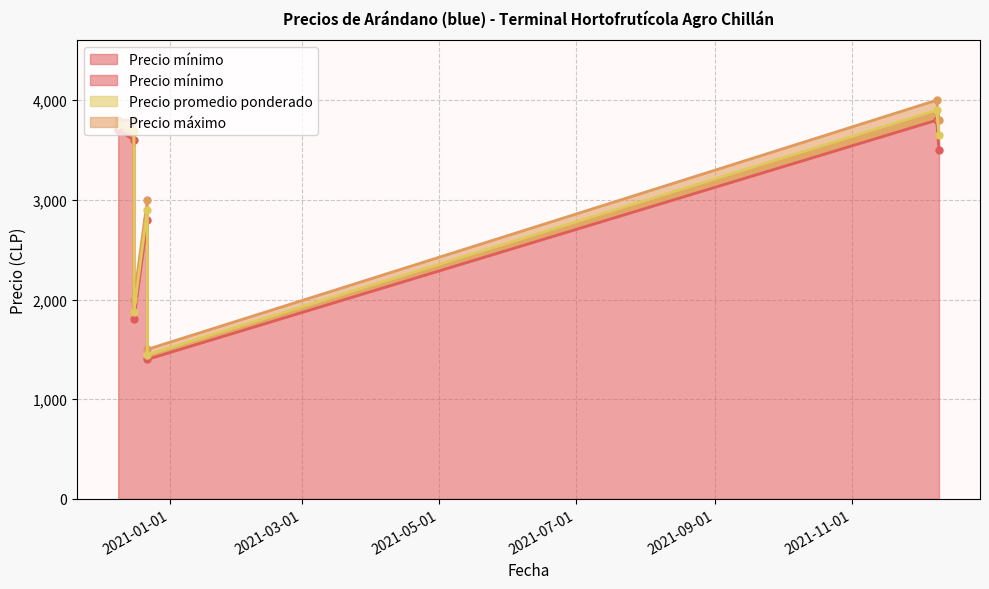

True or false: Precio promedio ponderado has a value of 5064 at 2020-12-16.

False